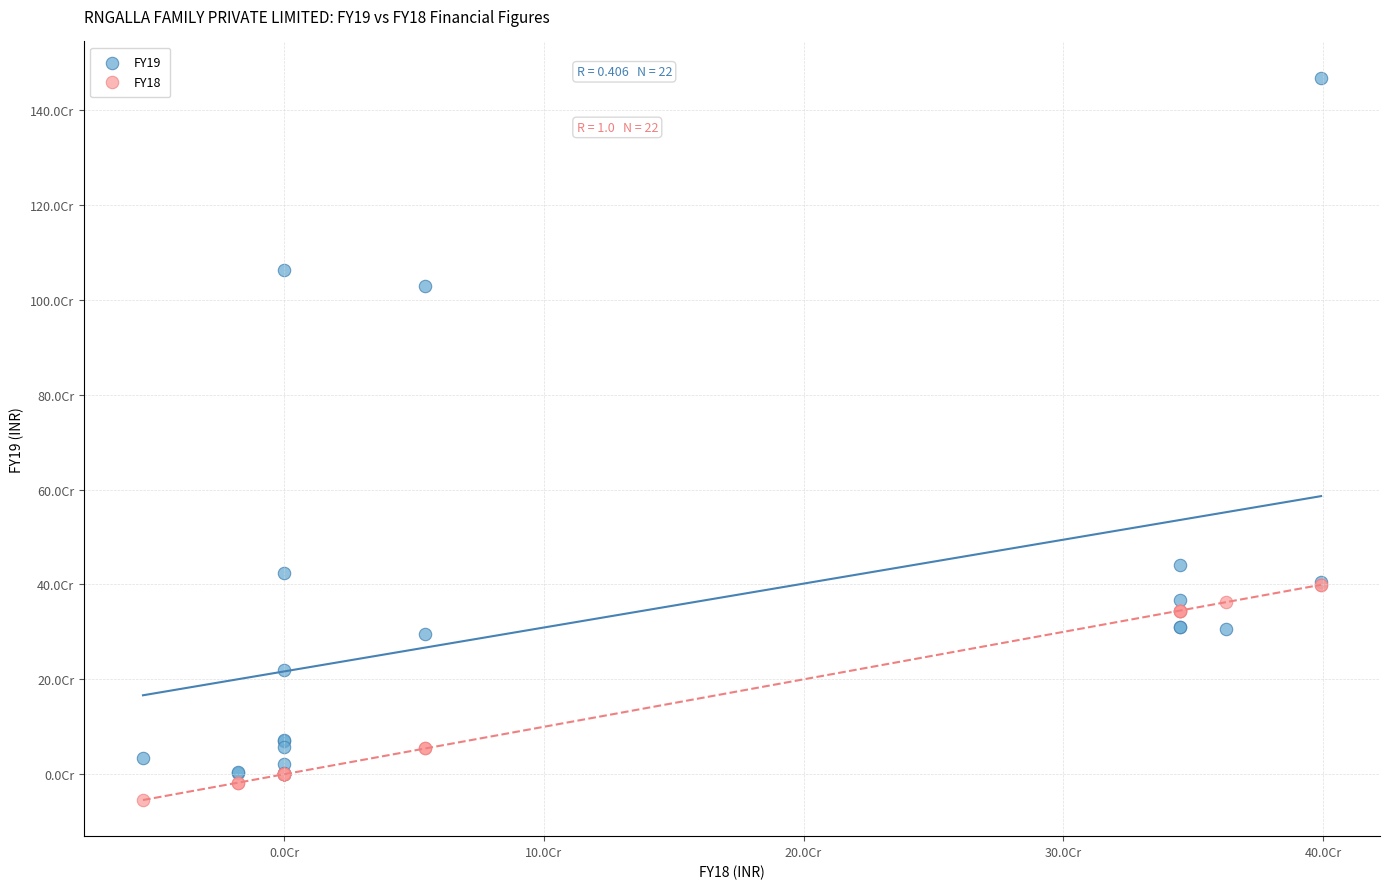

Which series contains the lowest Y value?

FY18